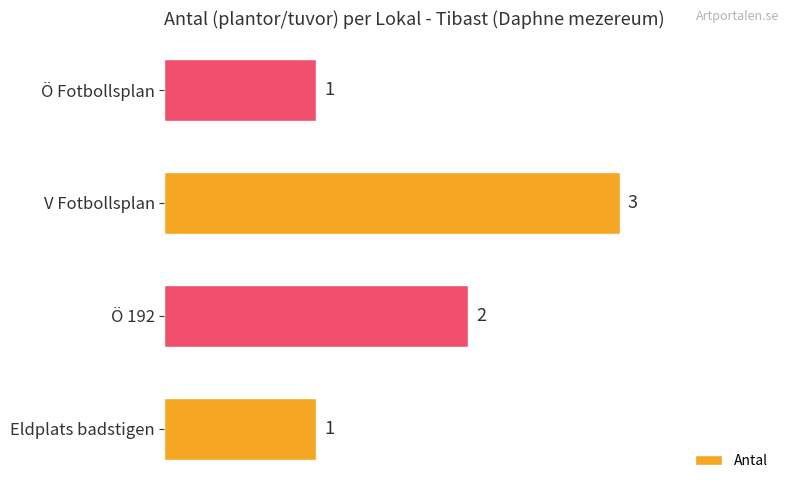

Count the values in the range 1 to 3.

4